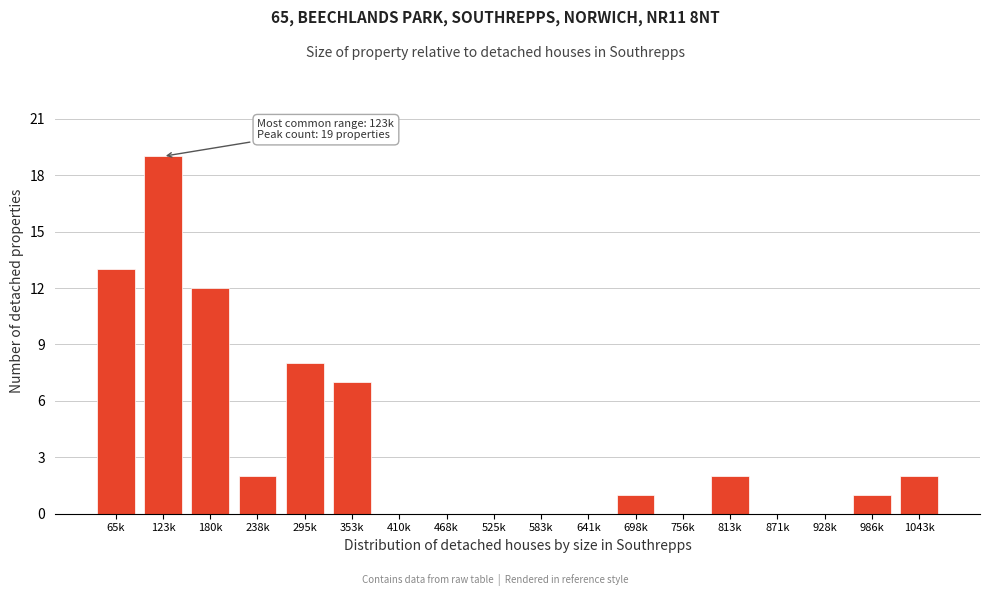

Reading left to right, what are all the values shown in this chart?

65k=13	123k=19	180k=12	238k=2	295k=8	353k=7	410k=0	468k=0	525k=0	583k=0	641k=0	698k=1	756k=0	813k=2	871k=0	928k=0	986k=1	1043k=2